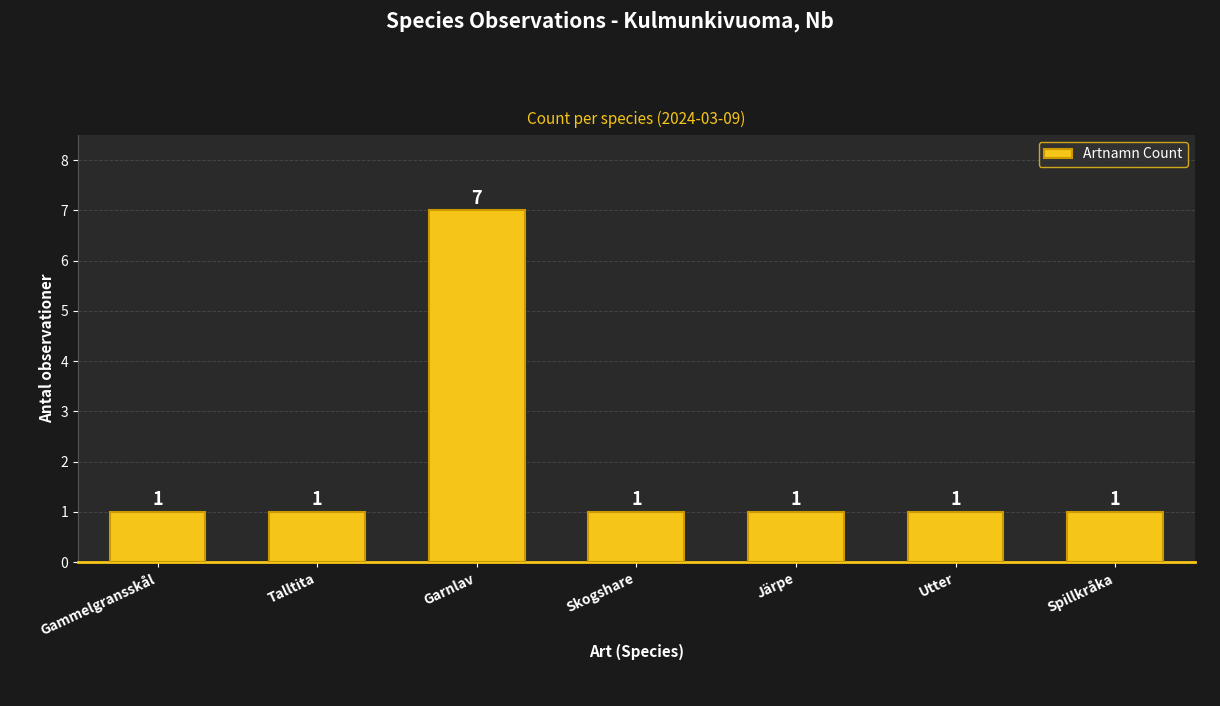

What is the change in value from Garnlav to Järpe?

-6